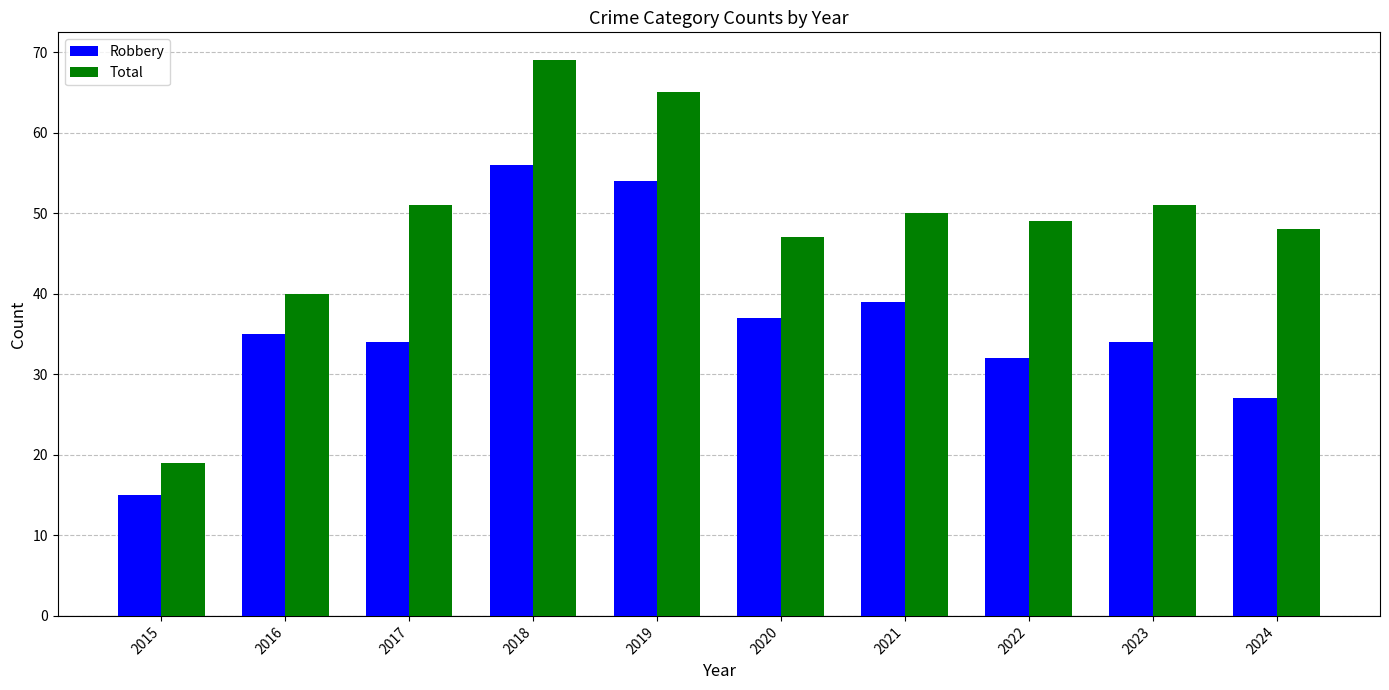

At 2019, list the series in order from smallest to largest.

Robbery, Total